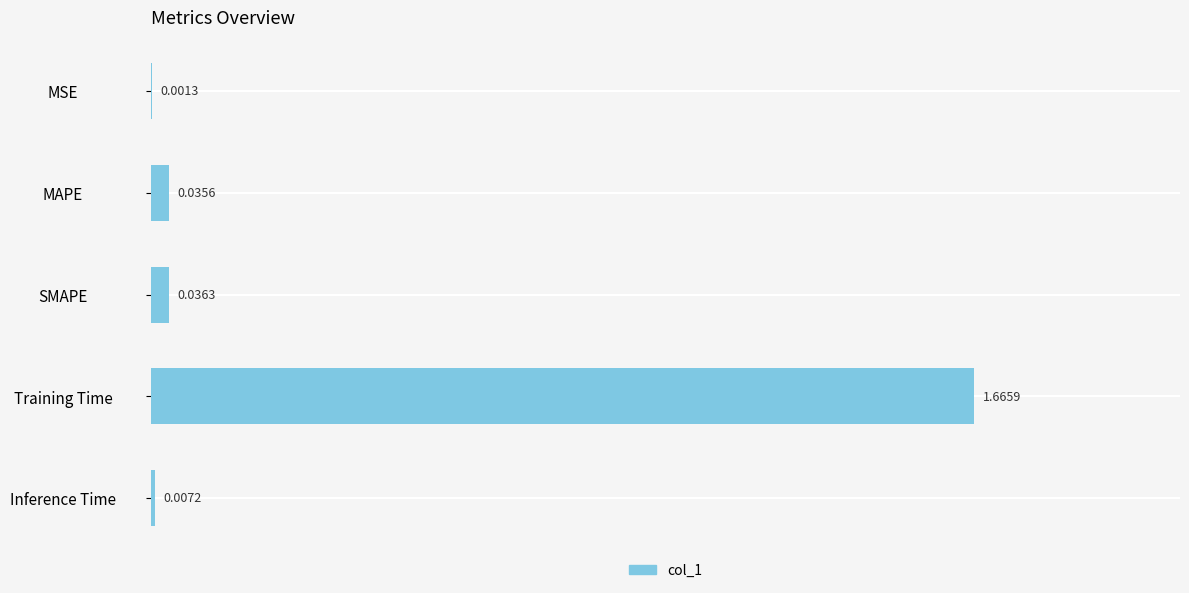

Where is the data nearest to the value 0?

MSE